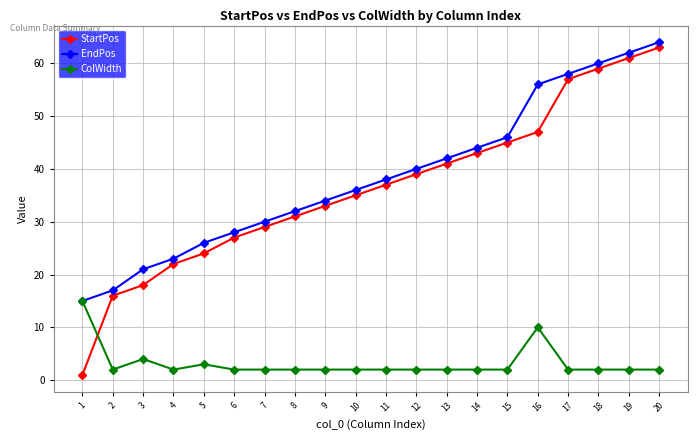

True or false: EndPos and StartPos cross at least once.

False